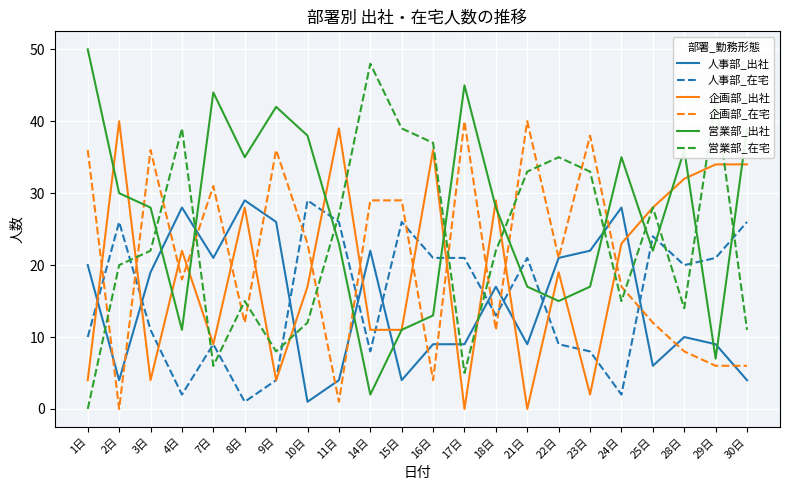

Reading right to left, list all the values displayed in this chart.

人事部_出社: 30日=4	29日=9	28日=10	25日=6	24日=28	23日=22	22日=21	21日=9	18日=17	17日=9	16日=9	15日=4	14日=22	11日=4	10日=1	9日=26	8日=29	7日=21	4日=28	3日=19	2日=4	1日=20
人事部_在宅: 30日=26	29日=21	28日=20	25日=24	24日=2	23日=8	22日=9	21日=21	18日=13	17日=21	16日=21	15日=26	14日=8	11日=26	10日=29	9日=4	8日=1	7日=9	4日=2	3日=11	2日=26	1日=10
企画部_出社: 30日=34	29日=34	28日=32	25日=28	24日=23	23日=2	22日=19	21日=0	18日=29	17日=0	16日=36	15日=11	14日=11	11日=39	10日=17	9日=4	8日=28	7日=9	4日=22	3日=4	2日=40	1日=4
企画部_在宅: 30日=6	29日=6	28日=8	25日=12	24日=17	23日=38	22日=21	21日=40	18日=11	17日=40	16日=4	15日=29	14日=29	11日=1	10日=23	9日=36	8日=12	7日=31	4日=18	3日=36	2日=0	1日=36
営業部_出社: 30日=39	29日=7	28日=36	25日=22	24日=35	23日=17	22日=15	21日=17	18日=28	17日=45	16日=13	15日=11	14日=2	11日=23	10日=38	9日=42	8日=35	7日=44	4日=11	3日=28	2日=30	1日=50
営業部_在宅: 30日=11	29日=43	28日=14	25日=28	24日=15	23日=33	22日=35	21日=33	18日=22	17日=5	16日=37	15日=39	14日=48	11日=27	10日=12	9日=8	8日=15	7日=6	4日=39	3日=22	2日=20	1日=0